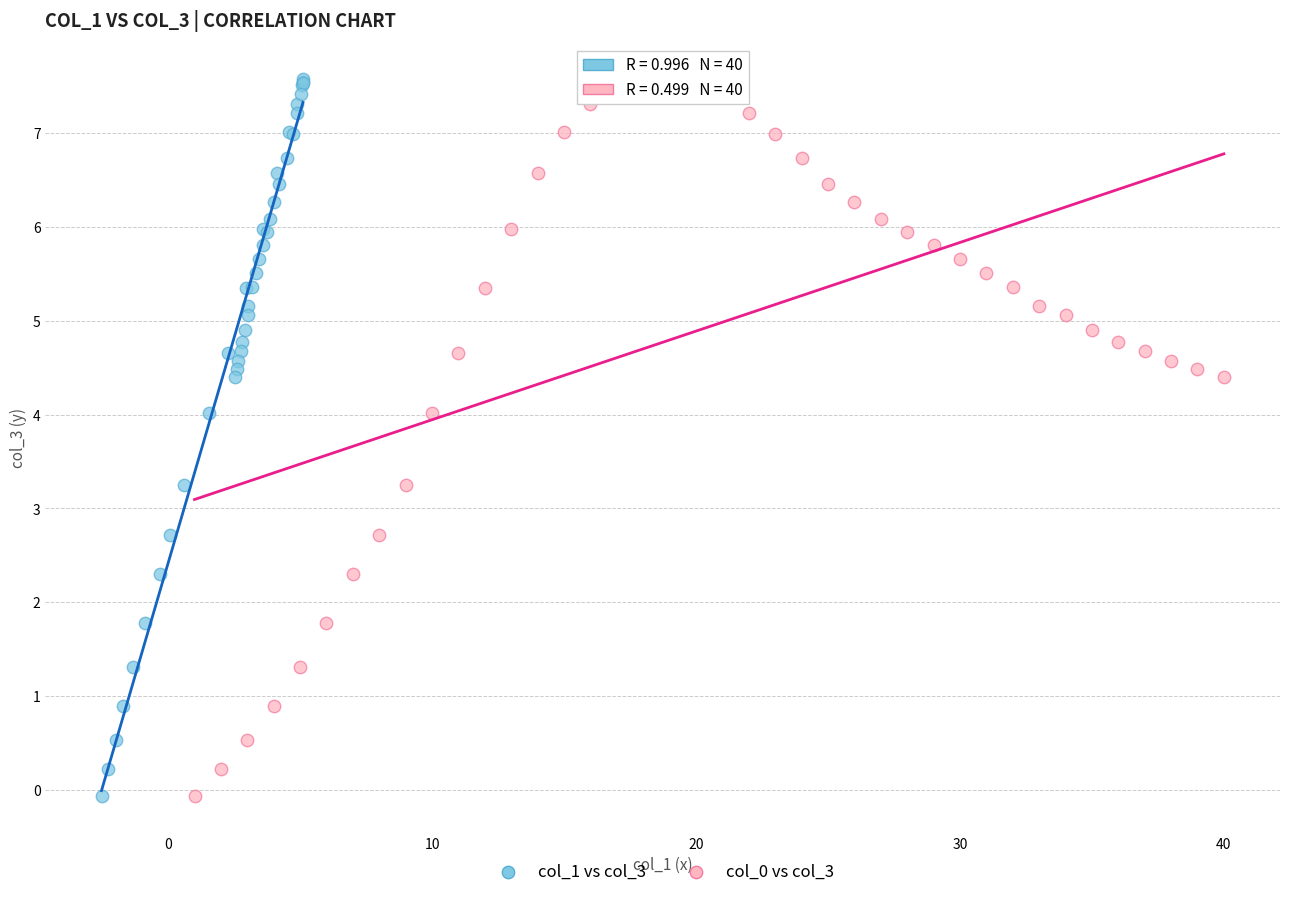

What are all the series names shown in the legend?

col_1 vs col_3, col_0 vs col_3